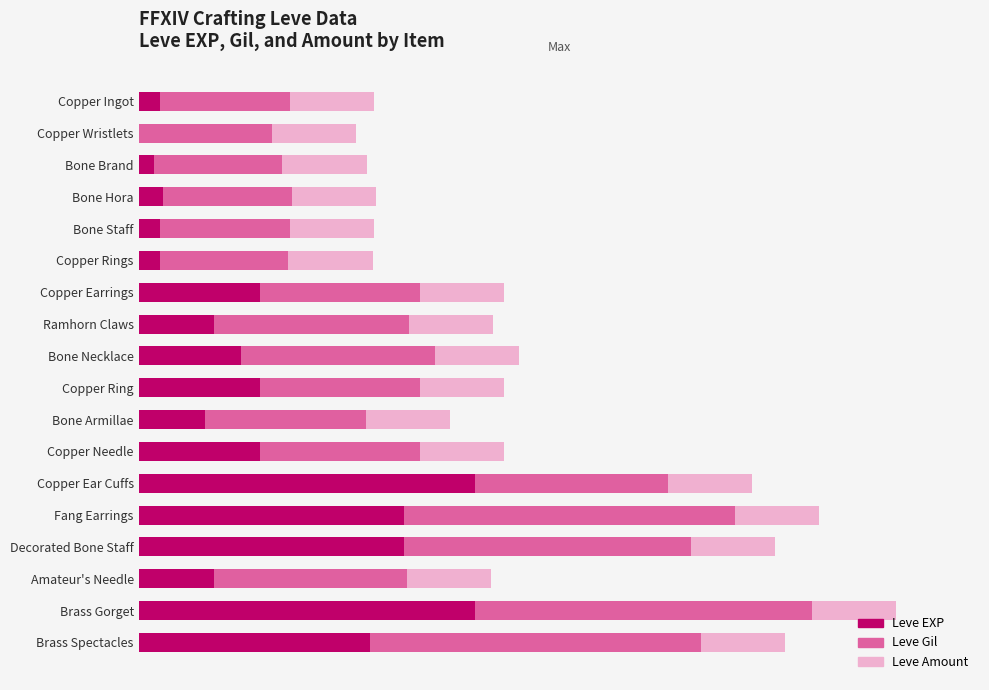

List the series in order of their peak value, lowest first.

Leve Amount, Leve EXP, Leve Gil